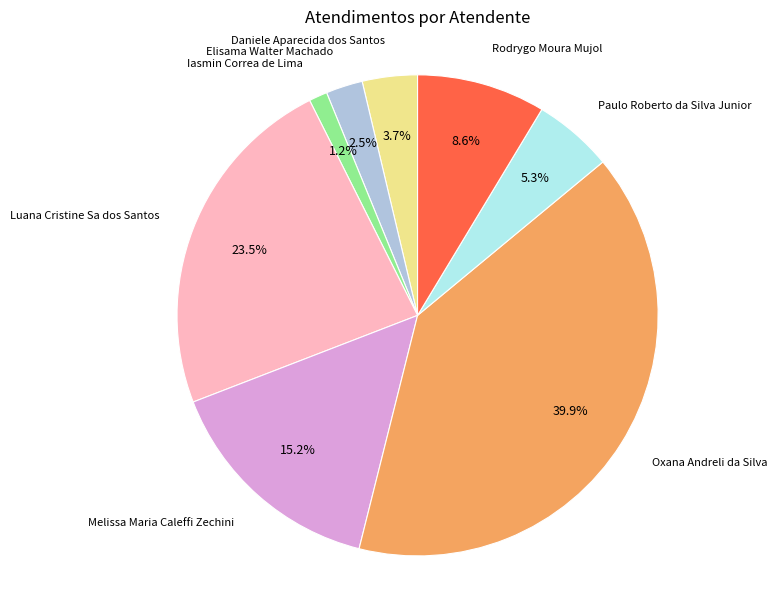

Does any single category account for the majority?

No